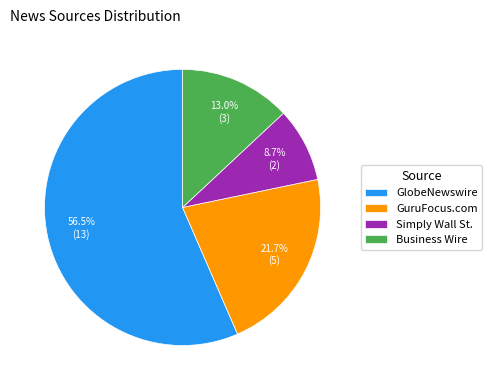

To the nearest percent, what percentage of the pie is GuruFocus.com?

22%